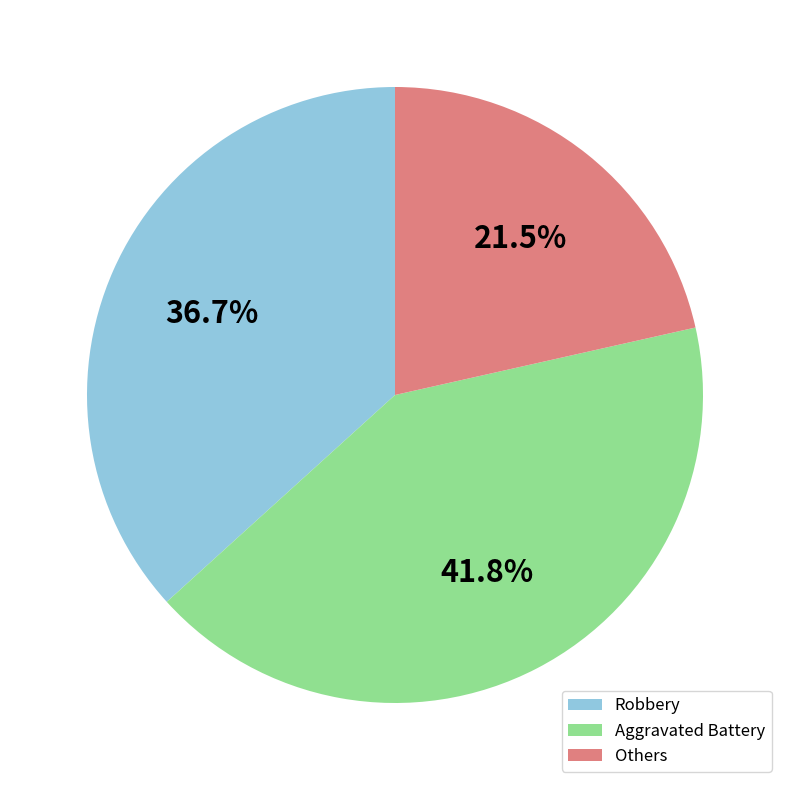

Which has a higher value, Robbery or Others?

Robbery